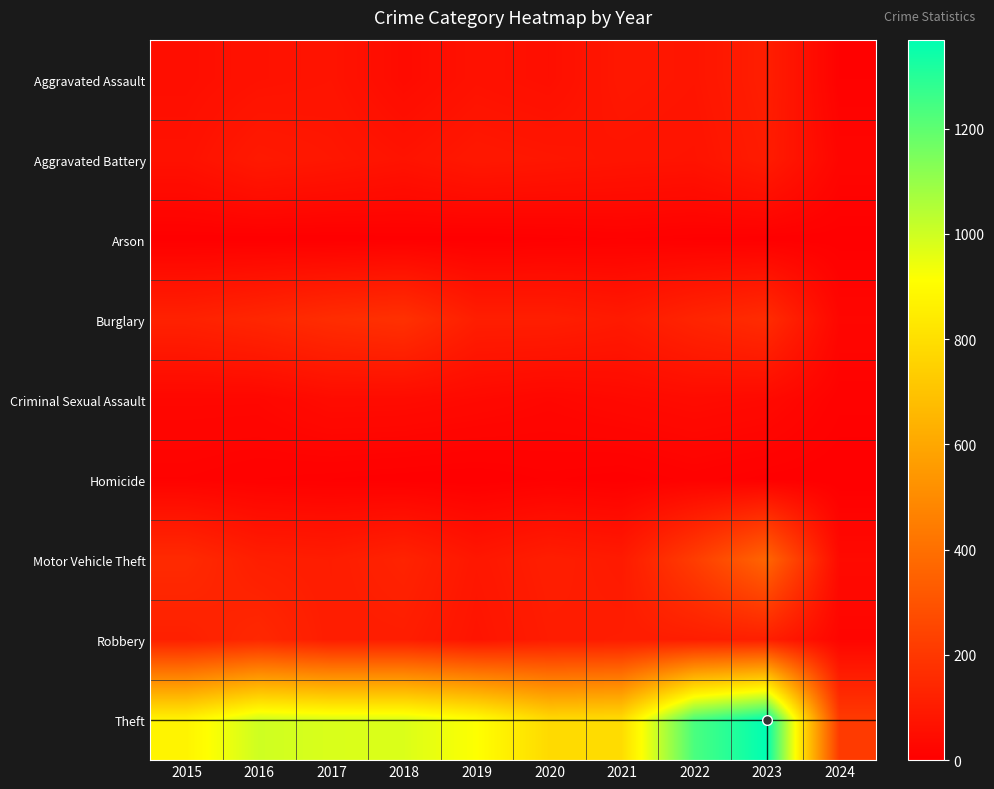

Between 2022 and 2024, which series saw the biggest shift?

Theft